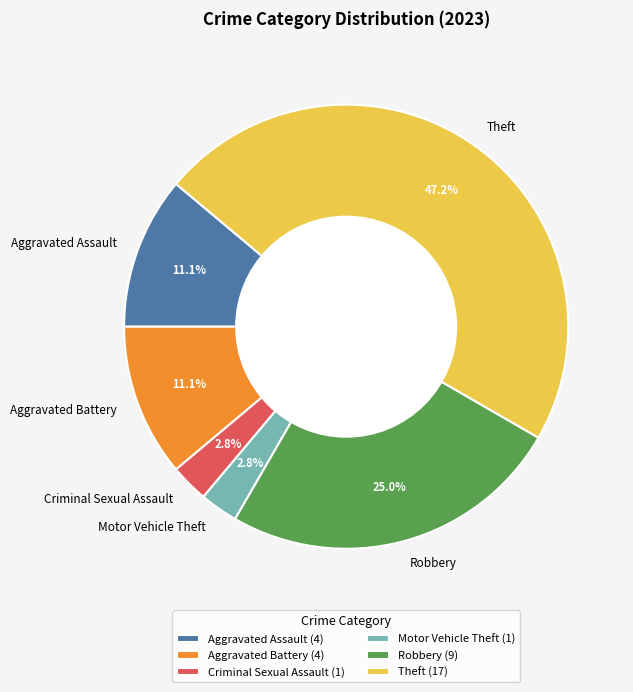

What percentage is NOT represented by Criminal Sexual Assault?

97.2%